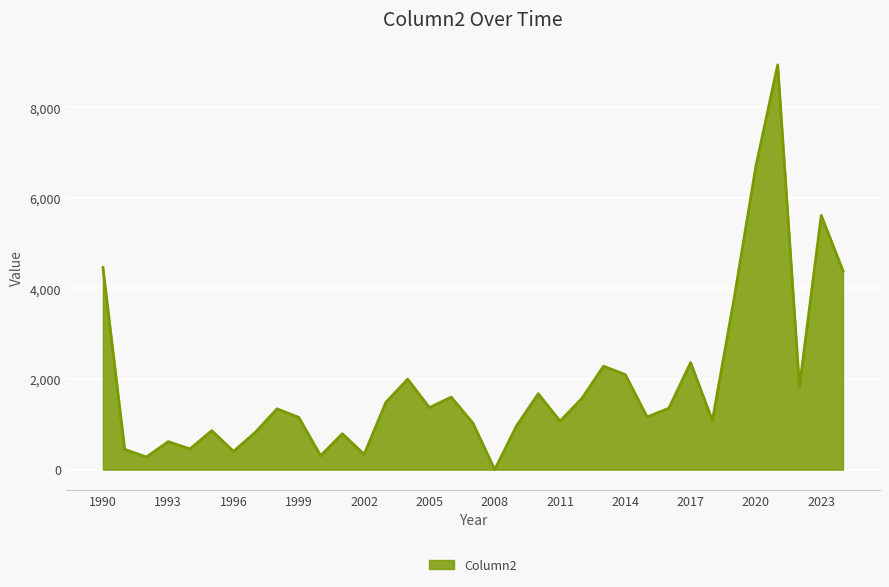

What is the greatest value displayed?

8937.9